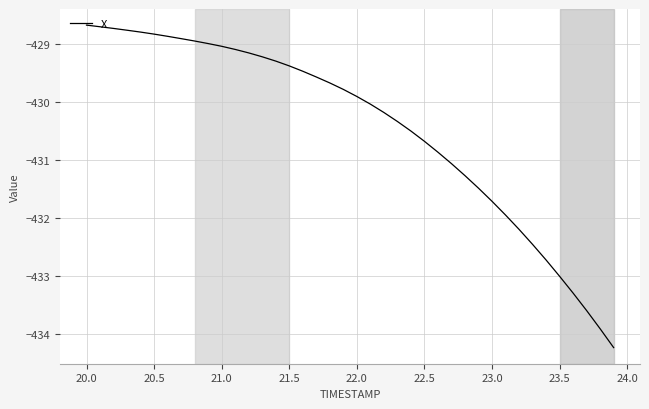

How many lines are shown in the chart?

1